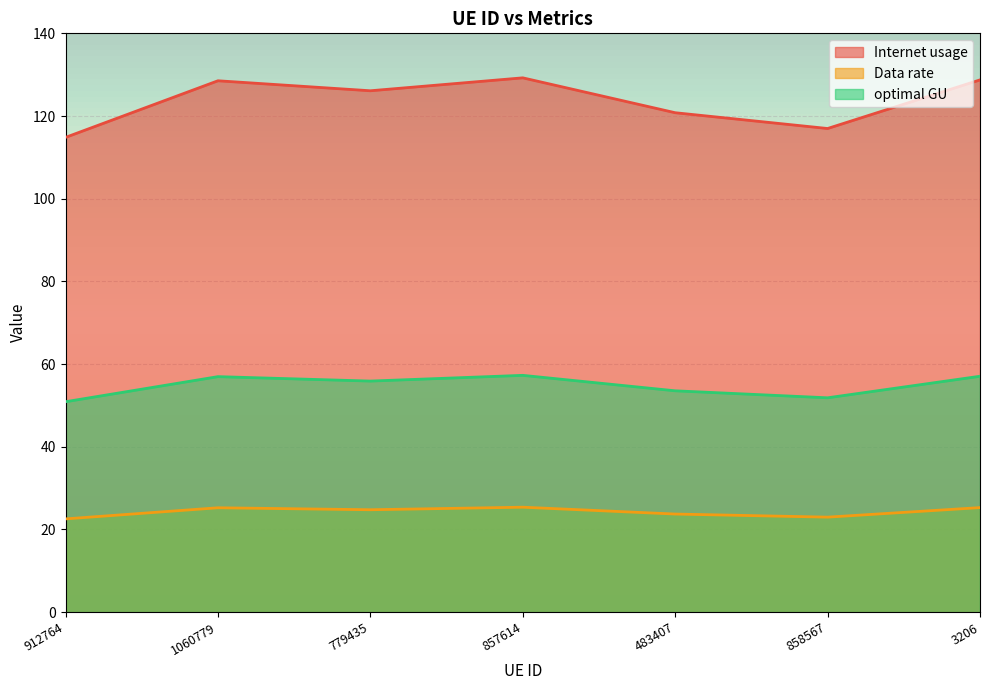

Which has a higher value, 857614 or 912764?

857614